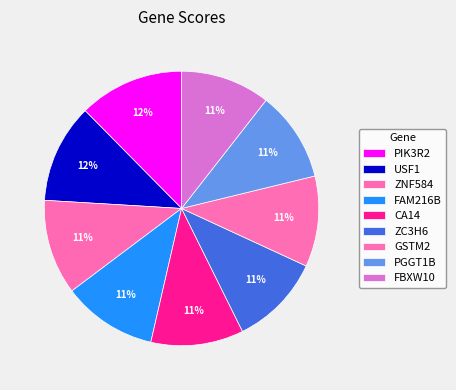

To the nearest percent, what percentage of the pie is GSTM2?

11%